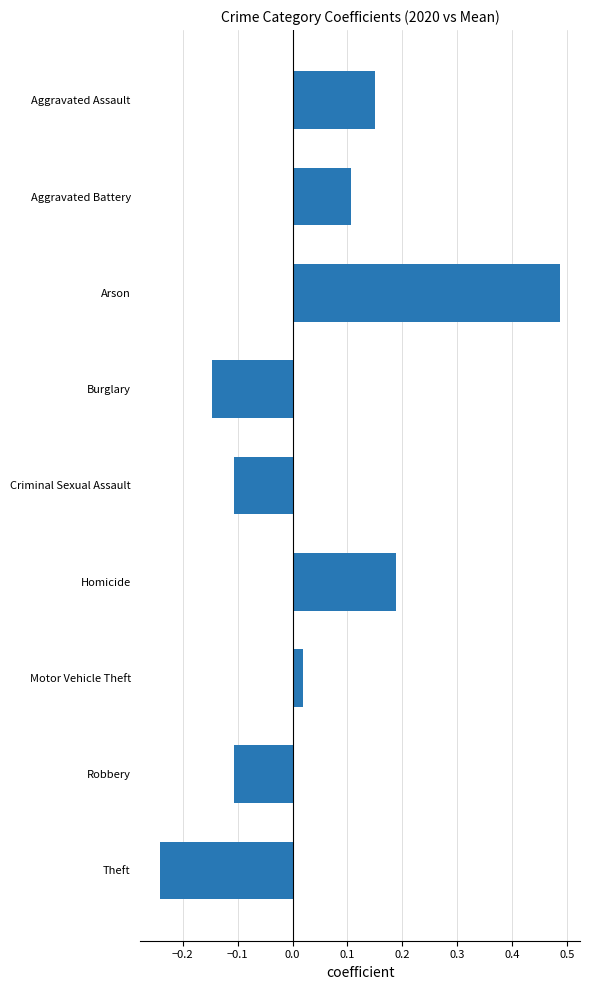

At which label is the value closest to 0?

Motor Vehicle Theft